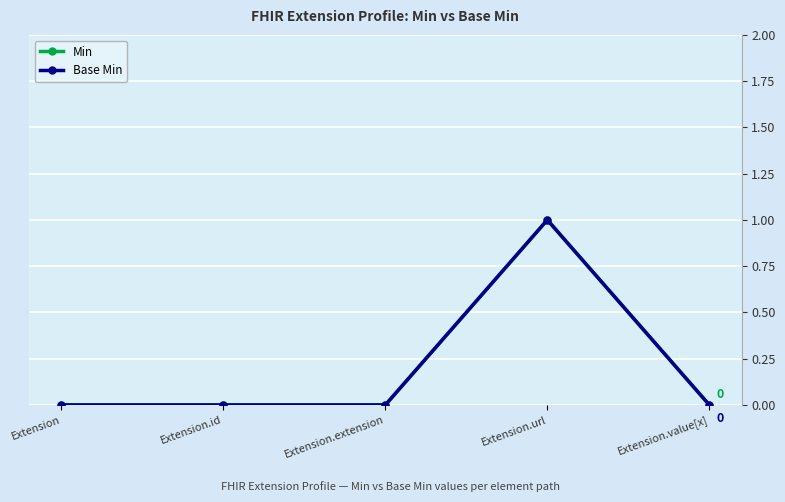

Which series has the widest spread of values?

Min